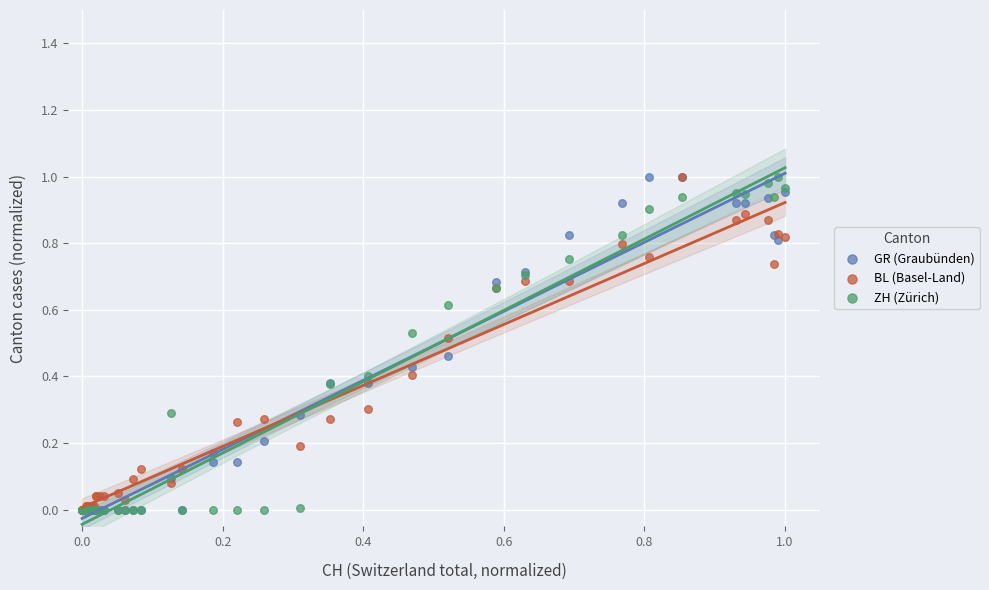

What are all the series names shown in the legend?

GR (Graubünden), BL (Basel-Land), ZH (Zürich)